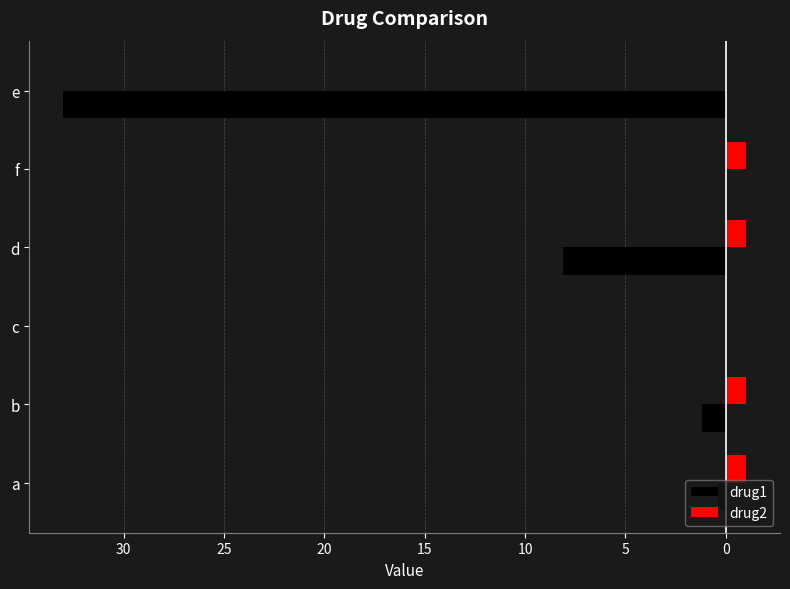

What are all the series names shown in the legend?

drug1, drug2